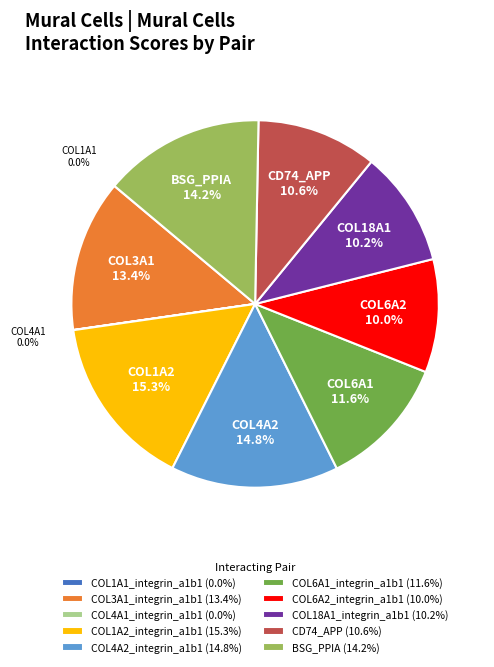

Is COL6A1_integrin_a1b1 (11.6%) the majority of the pie?

No